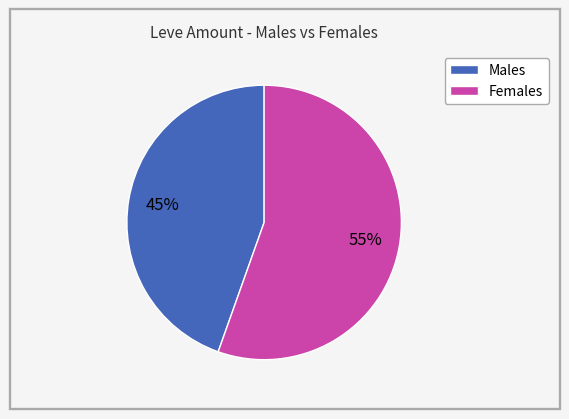

To the nearest percent, what is the average slice percentage?

50%